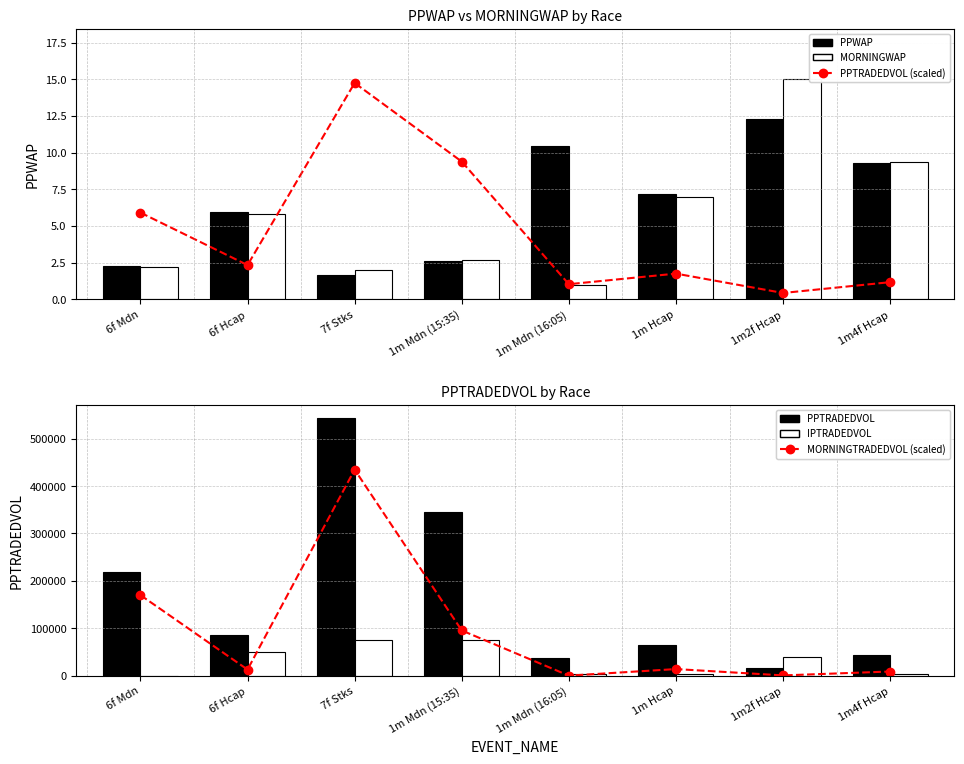

What is the highest value of the PPTRADEDVOL series?

543389.2